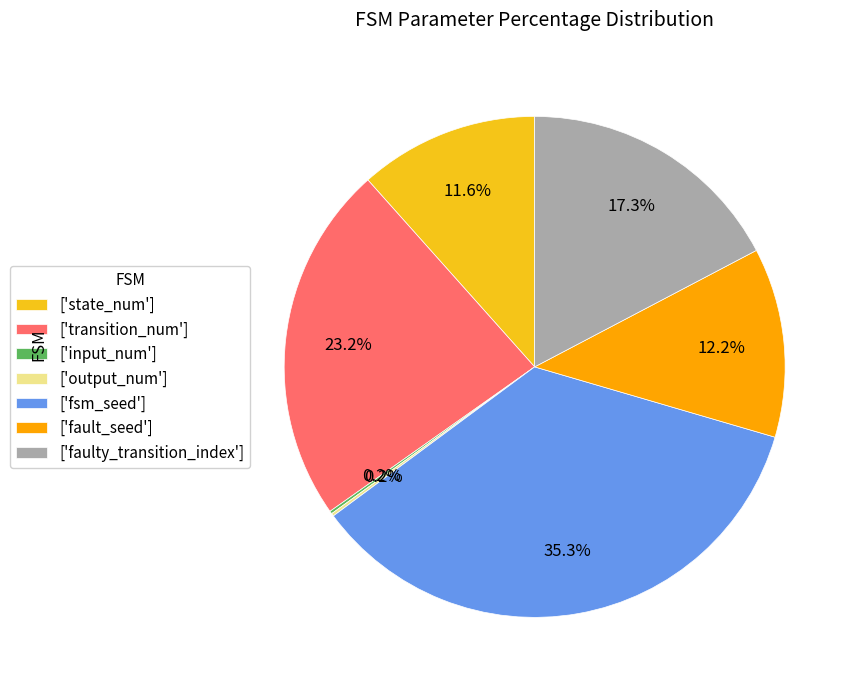

Is there a majority slice in this chart?

No